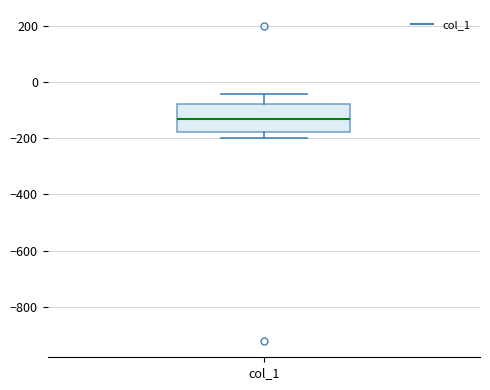

Read this box plot against the y-axis: the position of the median line, the range covered by the box, and the ends of both whiskers. The values are not printed on the chart, so give them approximately, as read against the axis.

median -140, box -180 to -80, whiskers -200 to -40